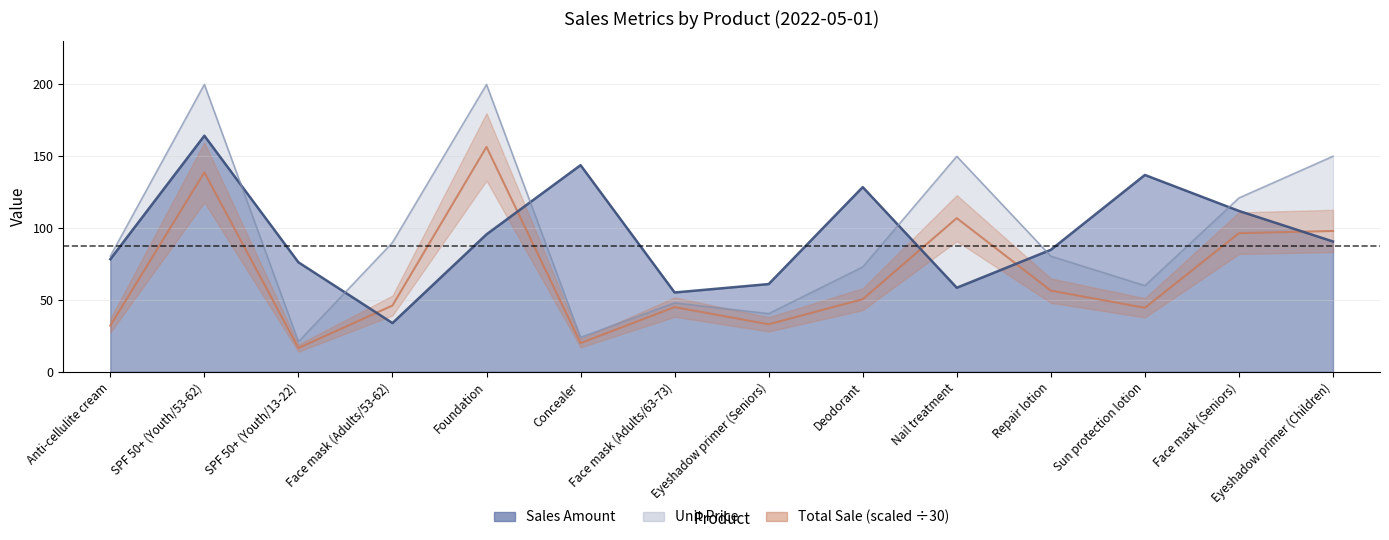

True or false: unit_price and total_sale intersect in this chart.

False